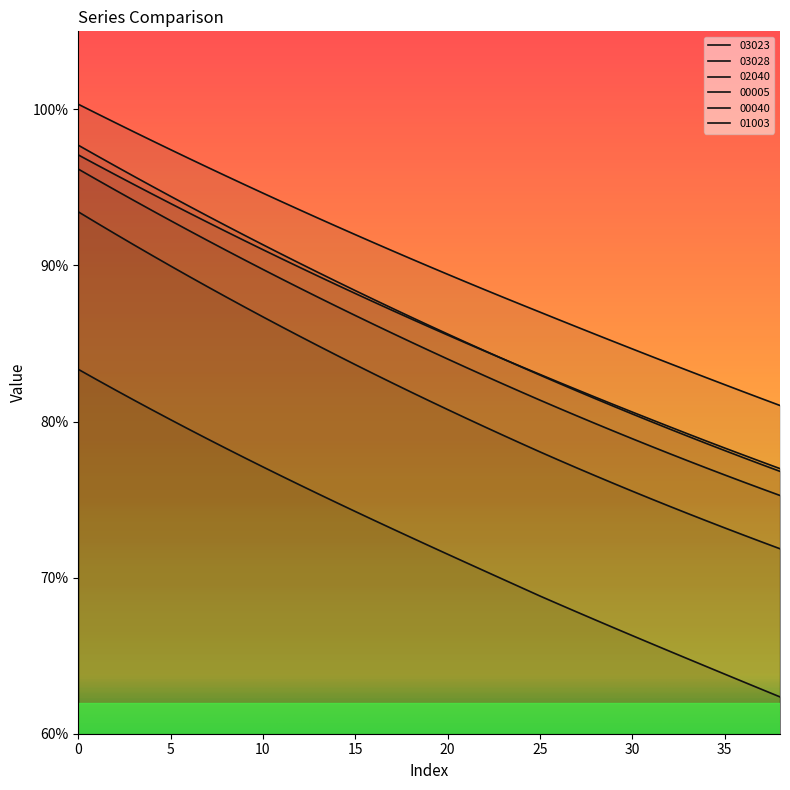

Reading left to right, what are all the values shown in this chart?

03023: 0=1.0	1=1.0	2=1.0	3=1.0	4=1.0	5=0.9	6=0.9	7=0.9	8=0.9	9=0.9	10=0.9	11=0.9	12=0.9	13=0.9	14=0.9	15=0.9	16=0.9	17=0.9	18=0.9	19=0.9	20=0.9	21=0.9	22=0.8	23=0.8	24=0.8	25=0.8	26=0.8	27=0.8	28=0.8	29=0.8	30=0.8	31=0.8	32=0.8	33=0.8	34=0.8	35=0.8	36=0.8	37=0.8	38=0.8
03028: 0=1.0	1=1.0	2=0.9	3=0.9	4=0.9	5=0.9	6=0.9	7=0.9	8=0.9	9=0.9	10=0.9	11=0.9	12=0.9	13=0.9	14=0.9	15=0.9	16=0.9	17=0.9	18=0.9	19=0.8	20=0.8	21=0.8	22=0.8	23=0.8	24=0.8	25=0.8	26=0.8	27=0.8	28=0.8	29=0.8	30=0.8	31=0.8	32=0.8	33=0.8	34=0.8	35=0.8	36=0.8	37=0.8	38=0.8
02040: 0=1.0	1=1.0	2=1.0	3=1.0	4=0.9	5=0.9	6=0.9	7=0.9	8=0.9	9=0.9	10=0.9	11=0.9	12=0.9	13=0.9	14=0.9	15=0.9	16=0.9	17=0.9	18=0.9	19=0.9	20=0.9	21=0.9	22=0.8	23=0.8	24=0.8	25=0.8	26=0.8	27=0.8	28=0.8	29=0.8	30=0.8	31=0.8	32=0.8	33=0.8	34=0.8	35=0.8	36=0.8	37=0.8	38=0.8
00005: 0=1.0	1=1.0	2=1.0	3=1.0	4=1.0	5=1.0	6=1.0	7=1.0	8=1.0	9=1.0	10=0.9	11=0.9	12=0.9	13=0.9	14=0.9	15=0.9	16=0.9	17=0.9	18=0.9	19=0.9	20=0.9	21=0.9	22=0.9	23=0.9	24=0.9	25=0.9	26=0.9	27=0.9	28=0.9	29=0.9	30=0.8	31=0.8	32=0.8	33=0.8	34=0.8	35=0.8	36=0.8	37=0.8	38=0.8
00040: 0=0.8	1=0.8	2=0.8	3=0.8	4=0.8	5=0.8	6=0.8	7=0.8	8=0.8	9=0.8	10=0.8	11=0.8	12=0.8	13=0.8	14=0.7	15=0.7	16=0.7	17=0.7	18=0.7	19=0.7	20=0.7	21=0.7	22=0.7	23=0.7	24=0.7	25=0.7	26=0.7	27=0.7	28=0.7	29=0.7	30=0.7	31=0.7	32=0.7	33=0.6	34=0.6	35=0.6	36=0.6	37=0.6	38=0.6
01003: 0=0.9	1=0.9	2=0.9	3=0.9	4=0.9	5=0.9	6=0.9	7=0.9	8=0.9	9=0.9	10=0.9	11=0.9	12=0.9	13=0.8	14=0.8	15=0.8	16=0.8	17=0.8	18=0.8	19=0.8	20=0.8	21=0.8	22=0.8	23=0.8	24=0.8	25=0.8	26=0.8	27=0.8	28=0.8	29=0.8	30=0.8	31=0.8	32=0.7	33=0.7	34=0.7	35=0.7	36=0.7	37=0.7	38=0.7